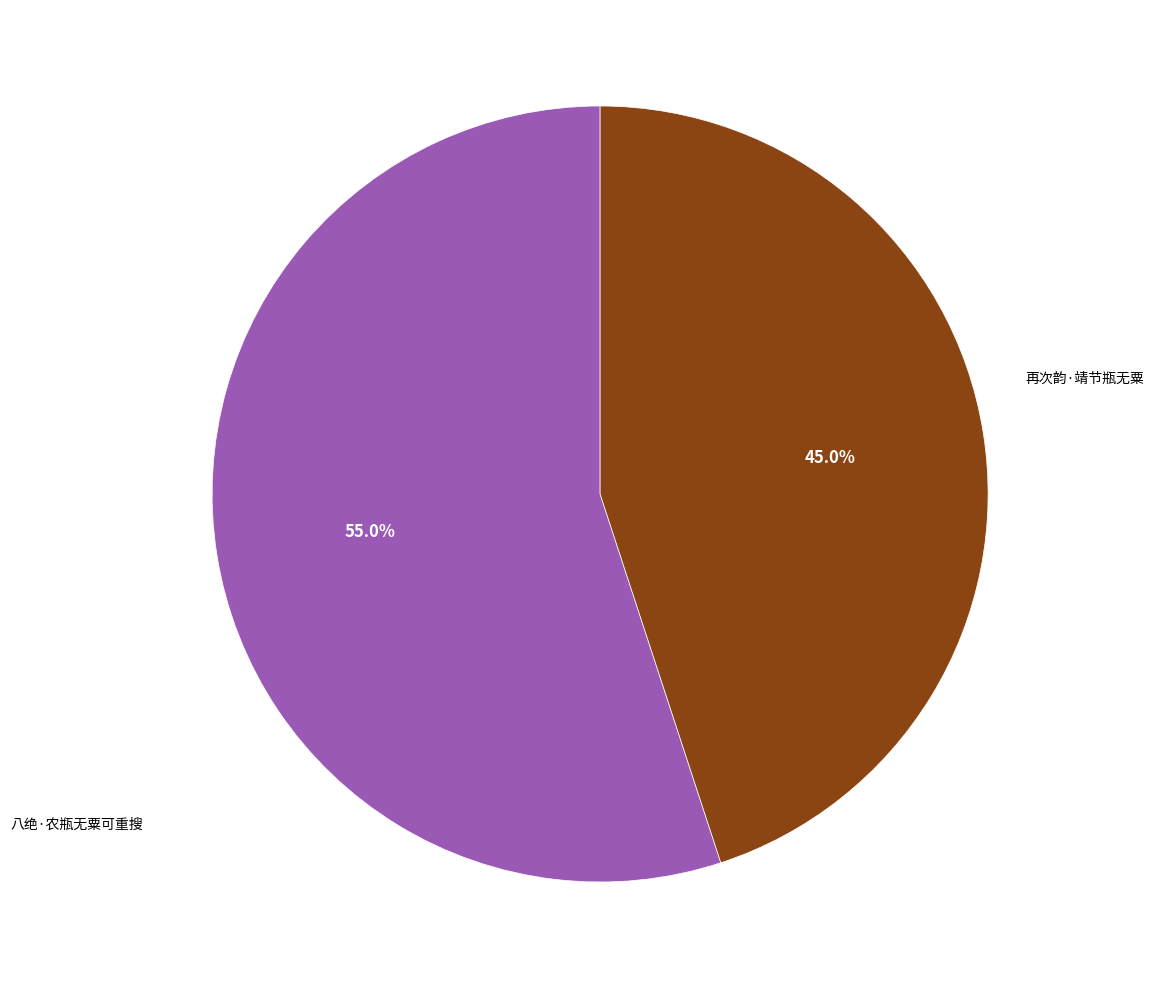

Is there any slice that represents more than half of the pie?

Yes